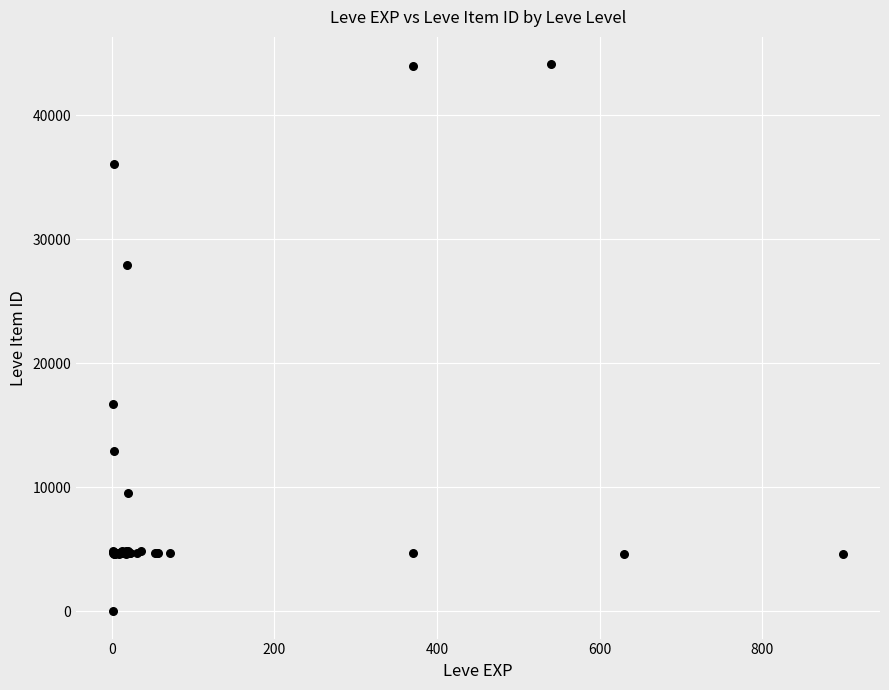

What Y value in the scatter plot is closest to 22050?

16734